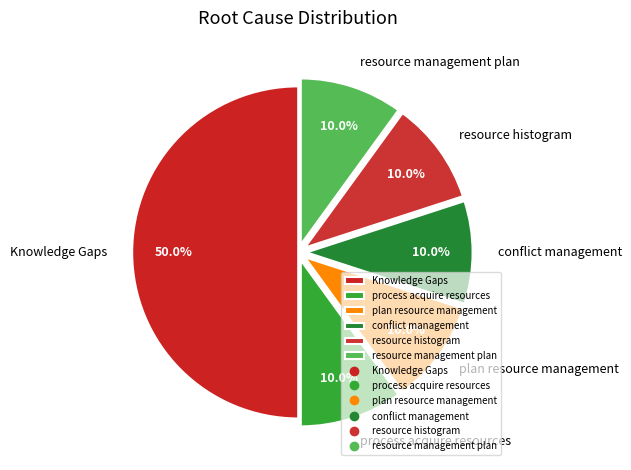

Which has a higher value, Knowledge Gaps or resource histogram?

Knowledge Gaps